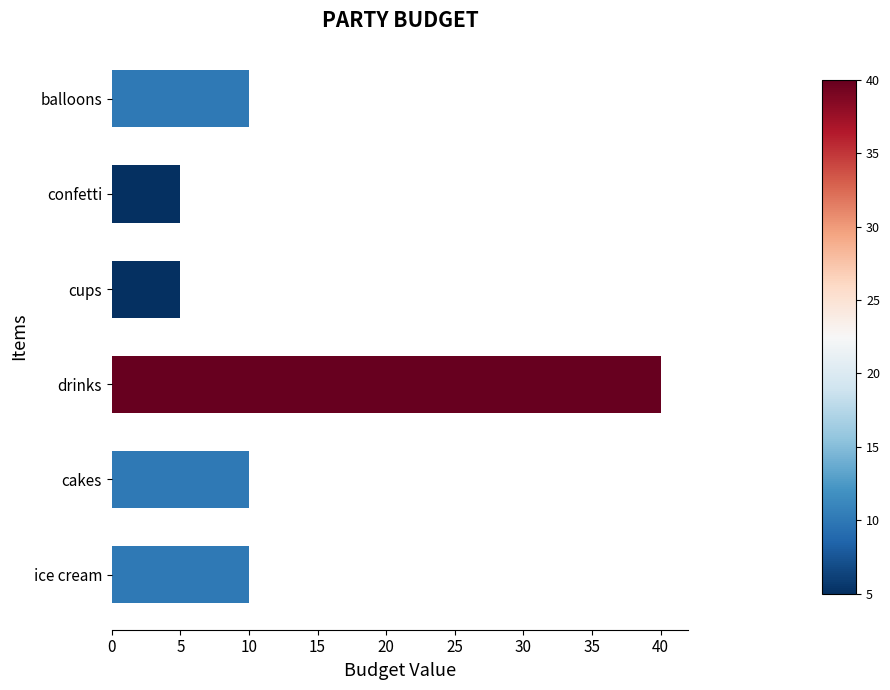

Is it true that the value at cups is 5?

True